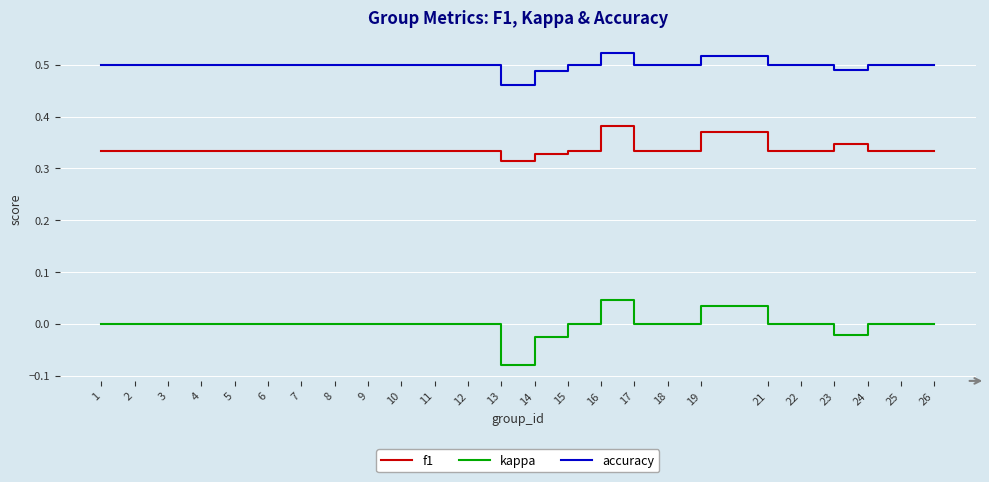

Which series has the largest total across all categories?

accuracy